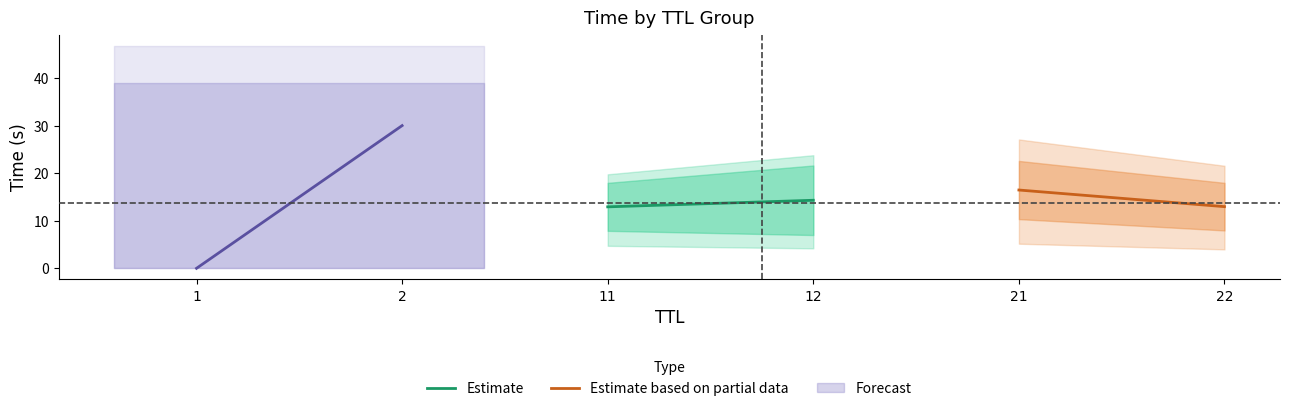

What is the sum of all Estimate based on partial data values?

29.4